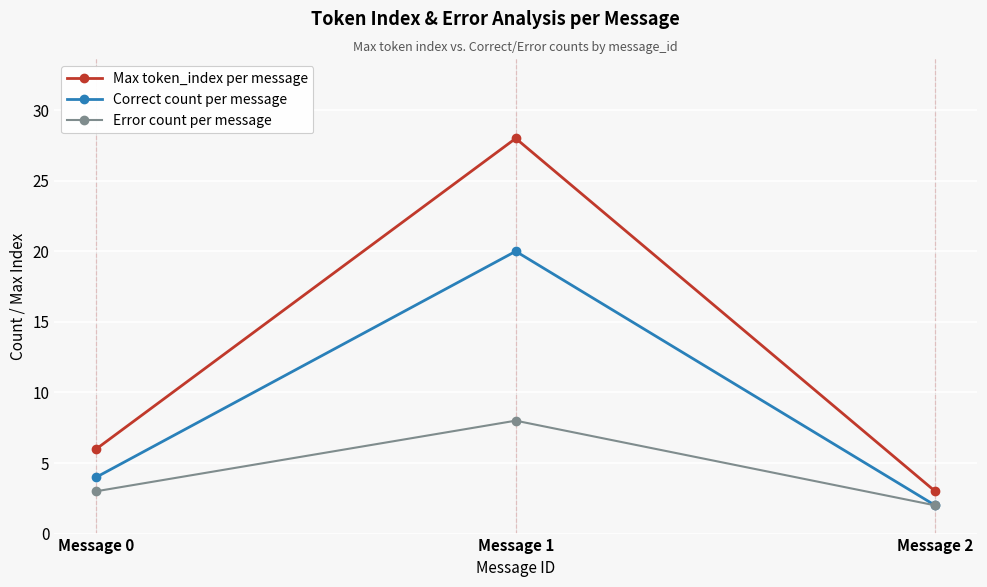

Which series has the widest spread of values?

Max token_index per message